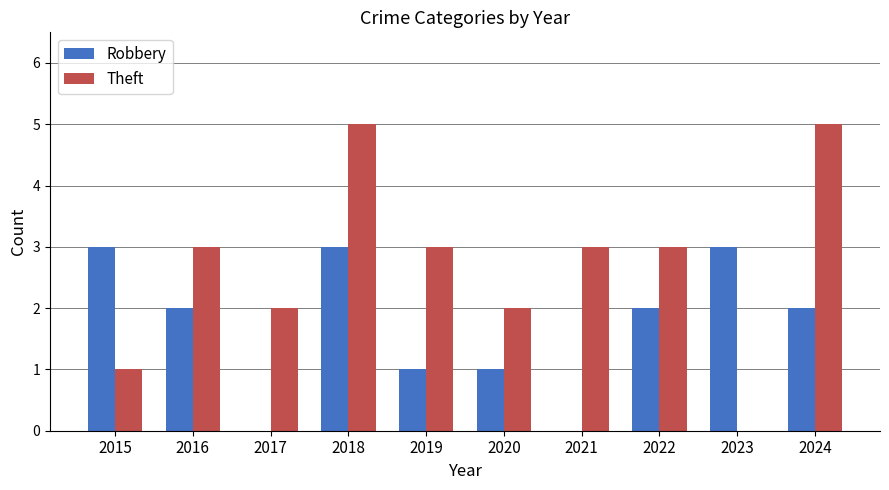

How many data points does each series have?

10